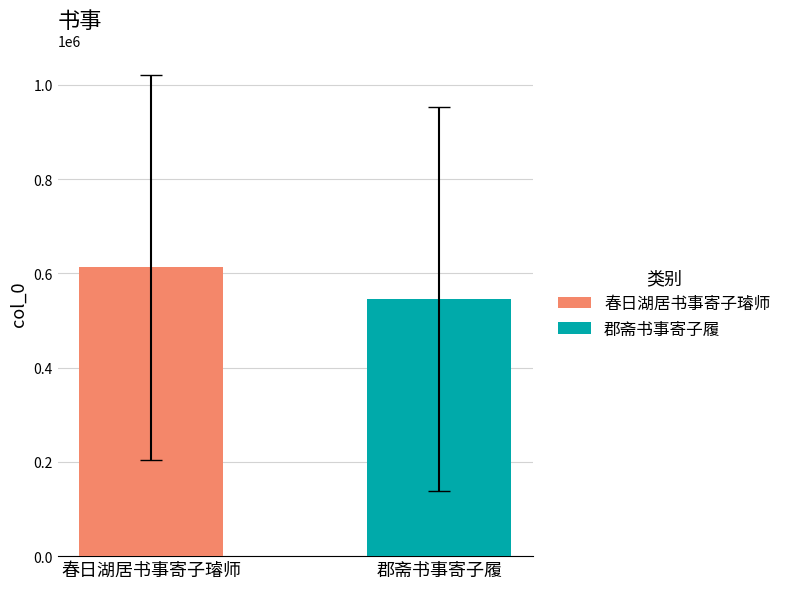

What is the maximum value shown in the chart?

613235.5